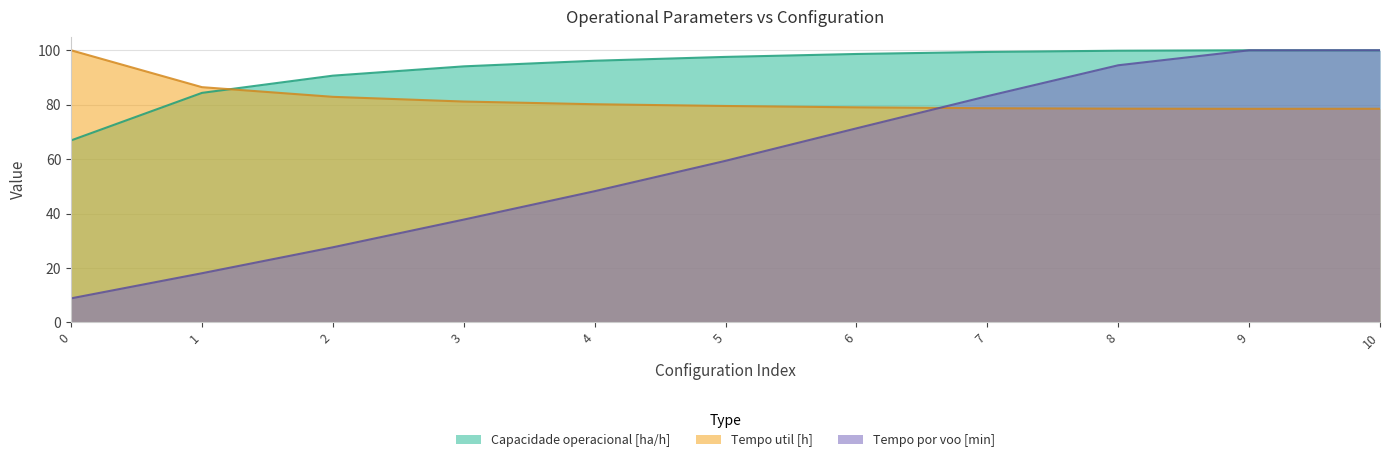

What are all the series names shown in the legend?

Capacidade operacional [ha/h], Tempo util [h], Tempo por voo [min]